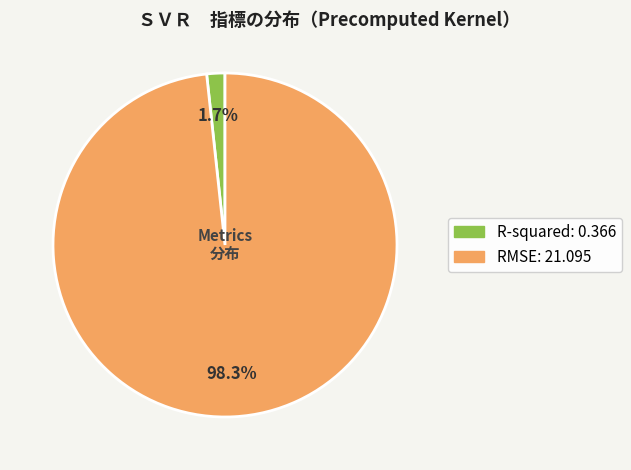

To the nearest percent, what is the difference between the largest and smallest slice percentages?

97%